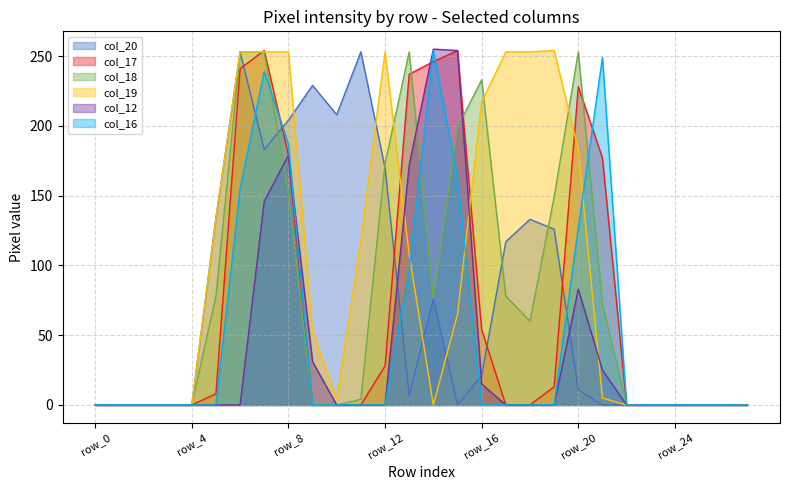

What is the value of the col_12 point at the 8th from the left?

146